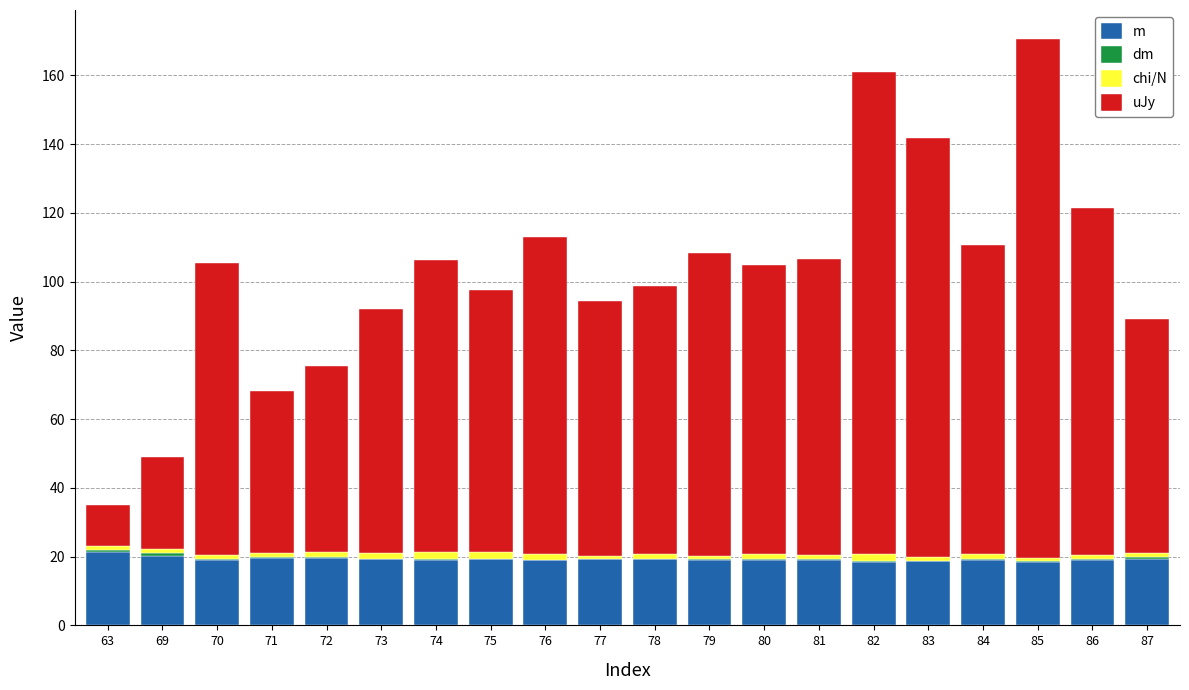

What is the highest value of the m series?

21.2